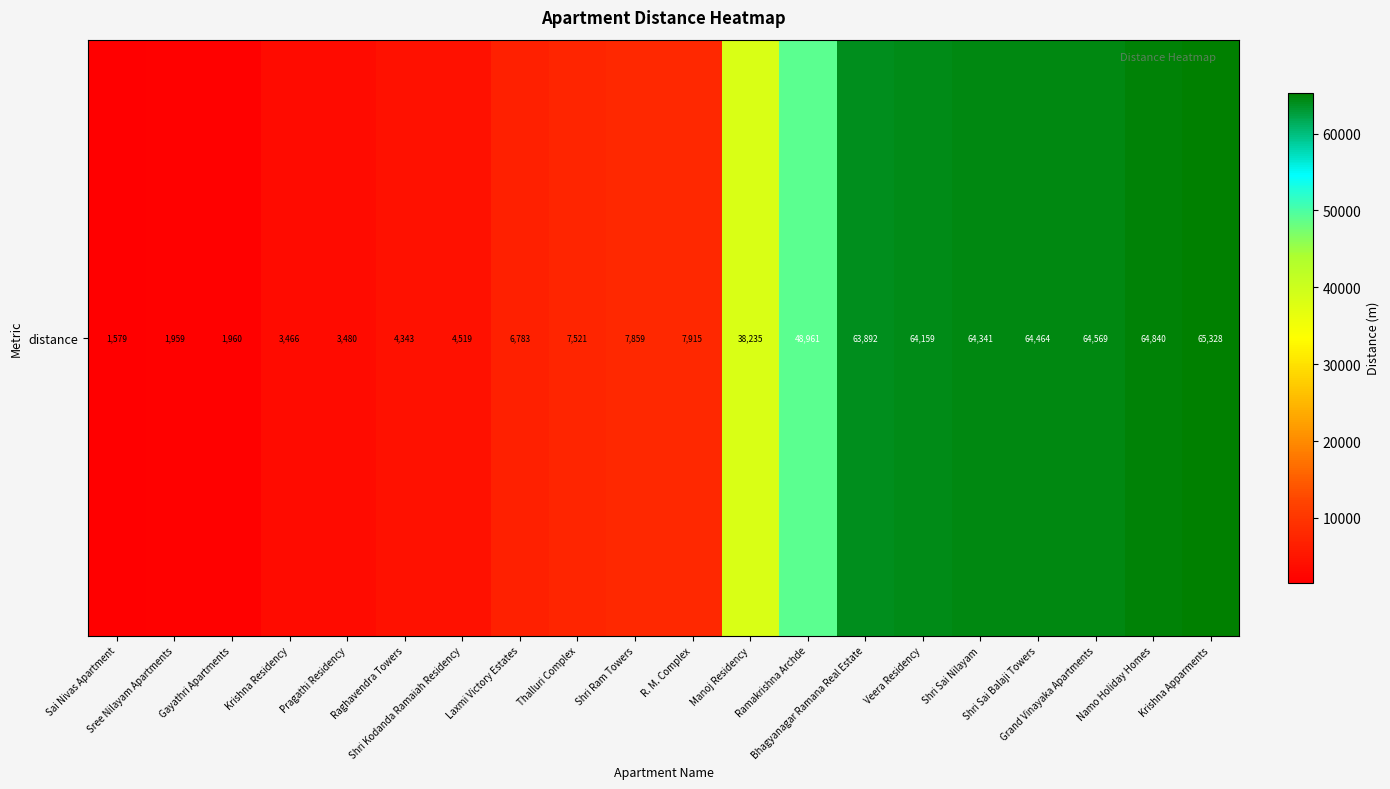

Where is the data nearest to the value 33453?

Manoj Residency